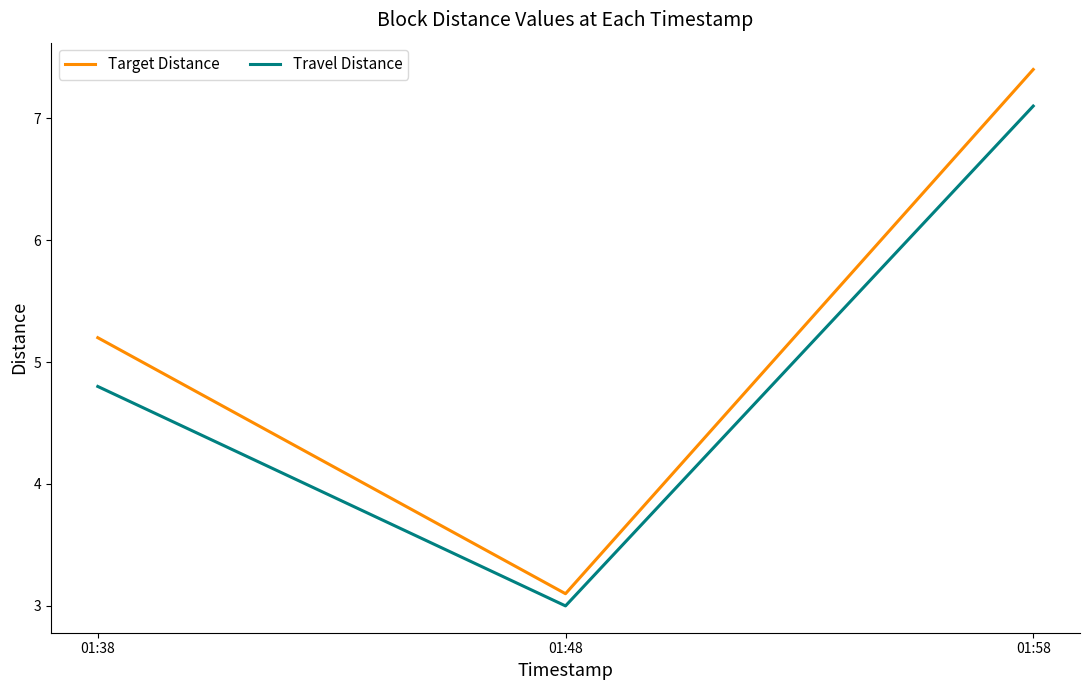

What is the difference between the Target Distance values at 01:48 and 01:58?

4.3